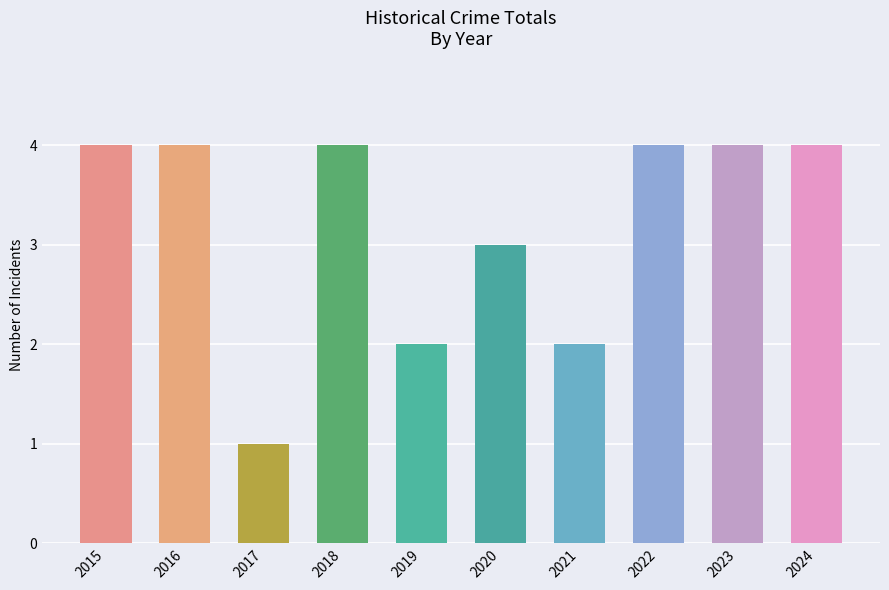

What is the average value?

3